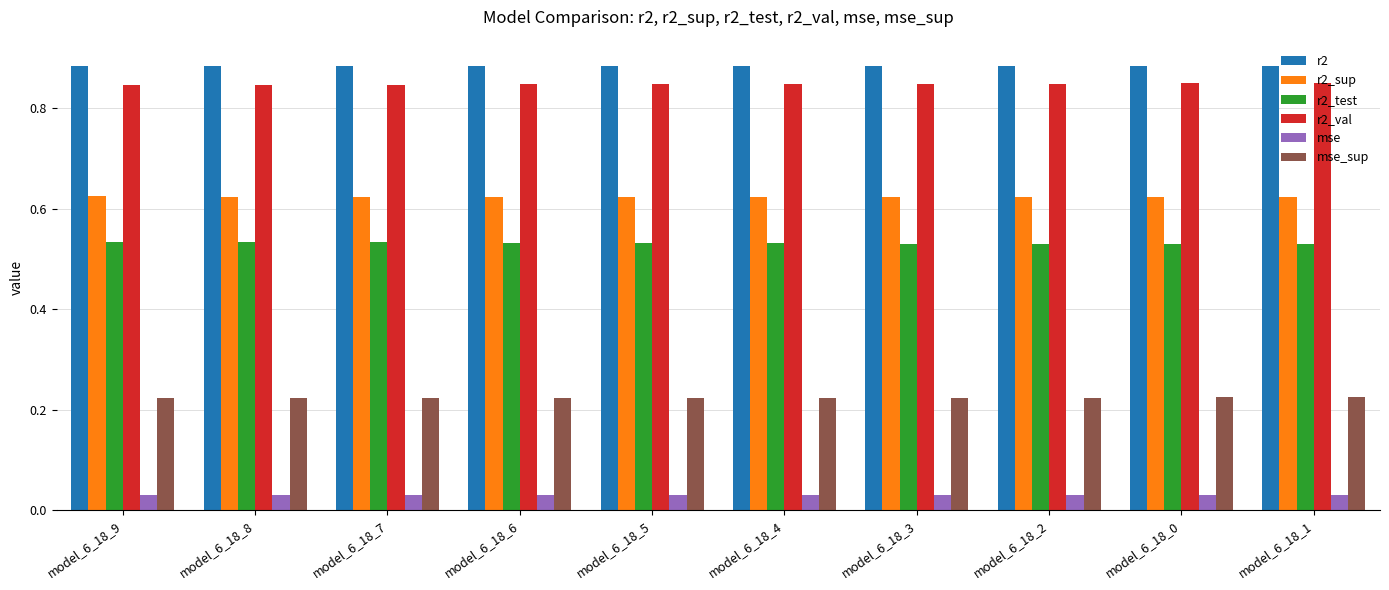

What is the sum of all r2_sup values?

6.2